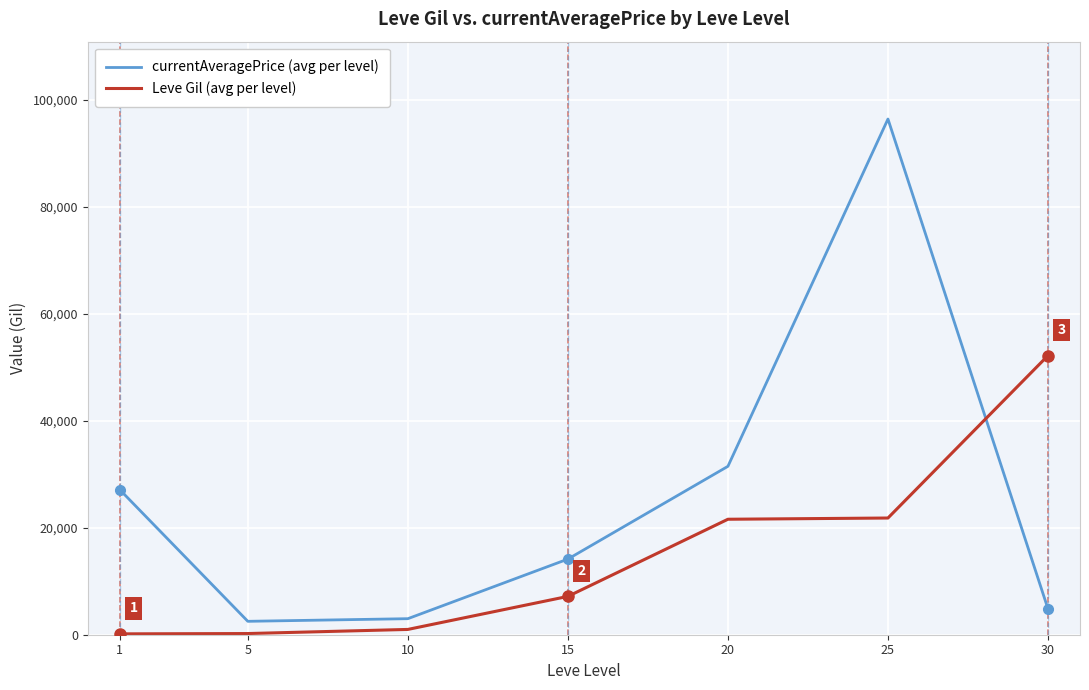

Which series changed the most between 15 and 30?

Leve Gil (avg per level)